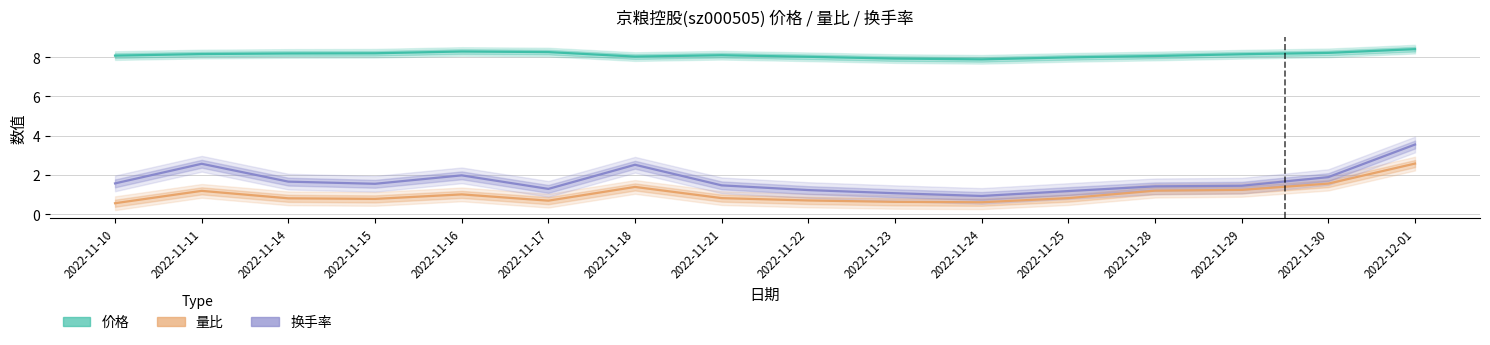

What are all the series names shown in the legend?

价格, 量比, 换手率